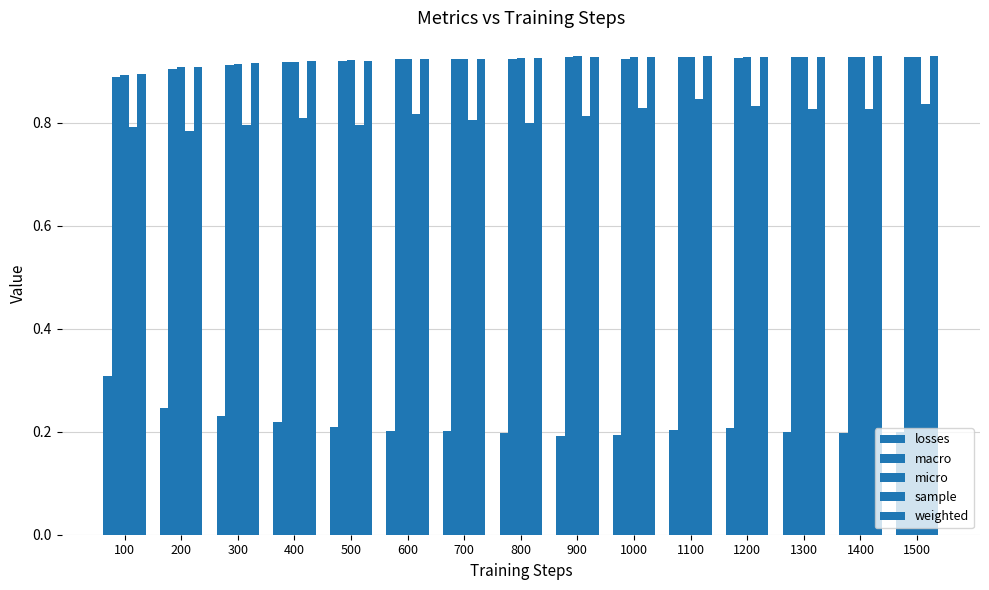

Which series has the largest total across all categories?

weighted